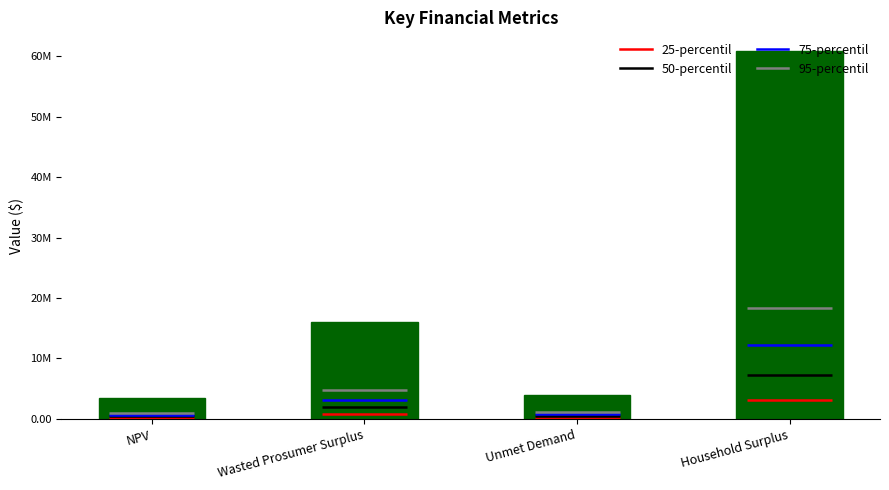

What is the difference between the maximum and minimum values?

57462952.9